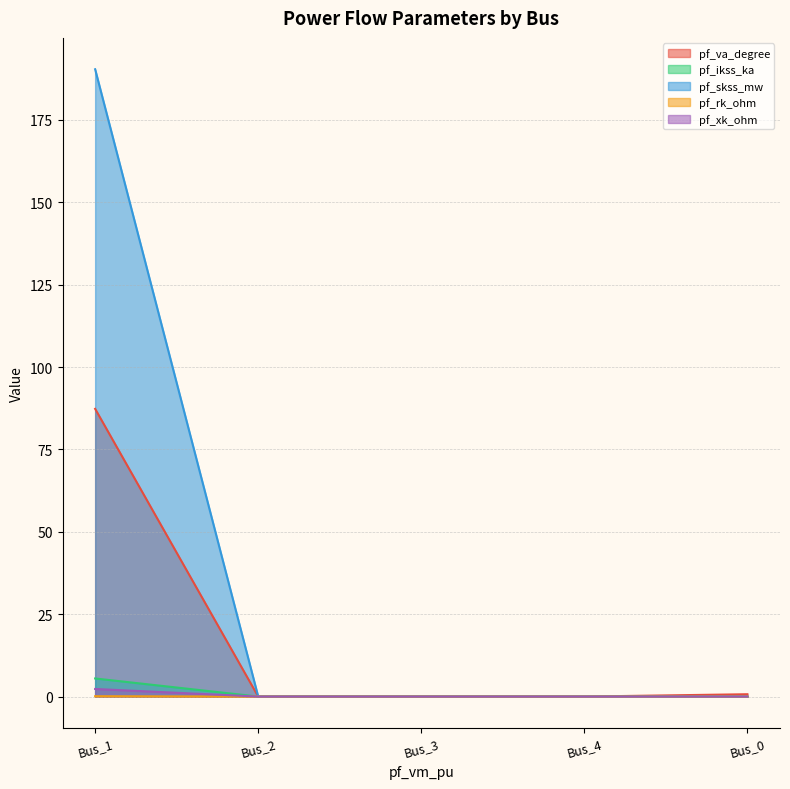

Rank the series at Bus_2 from lowest to highest value.

pf_va_degree, pf_ikss_ka, pf_skss_mw, pf_rk_ohm, pf_xk_ohm